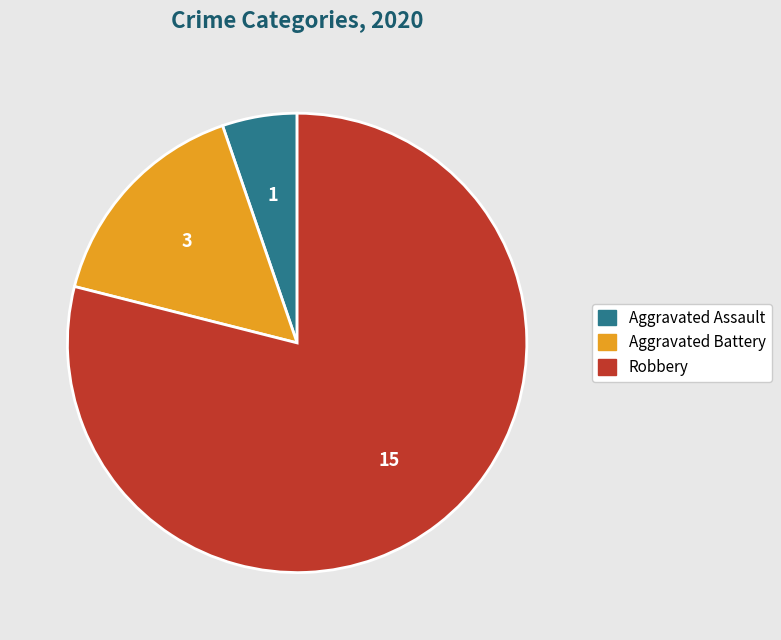

Is there any slice that represents more than half of the pie?

Yes